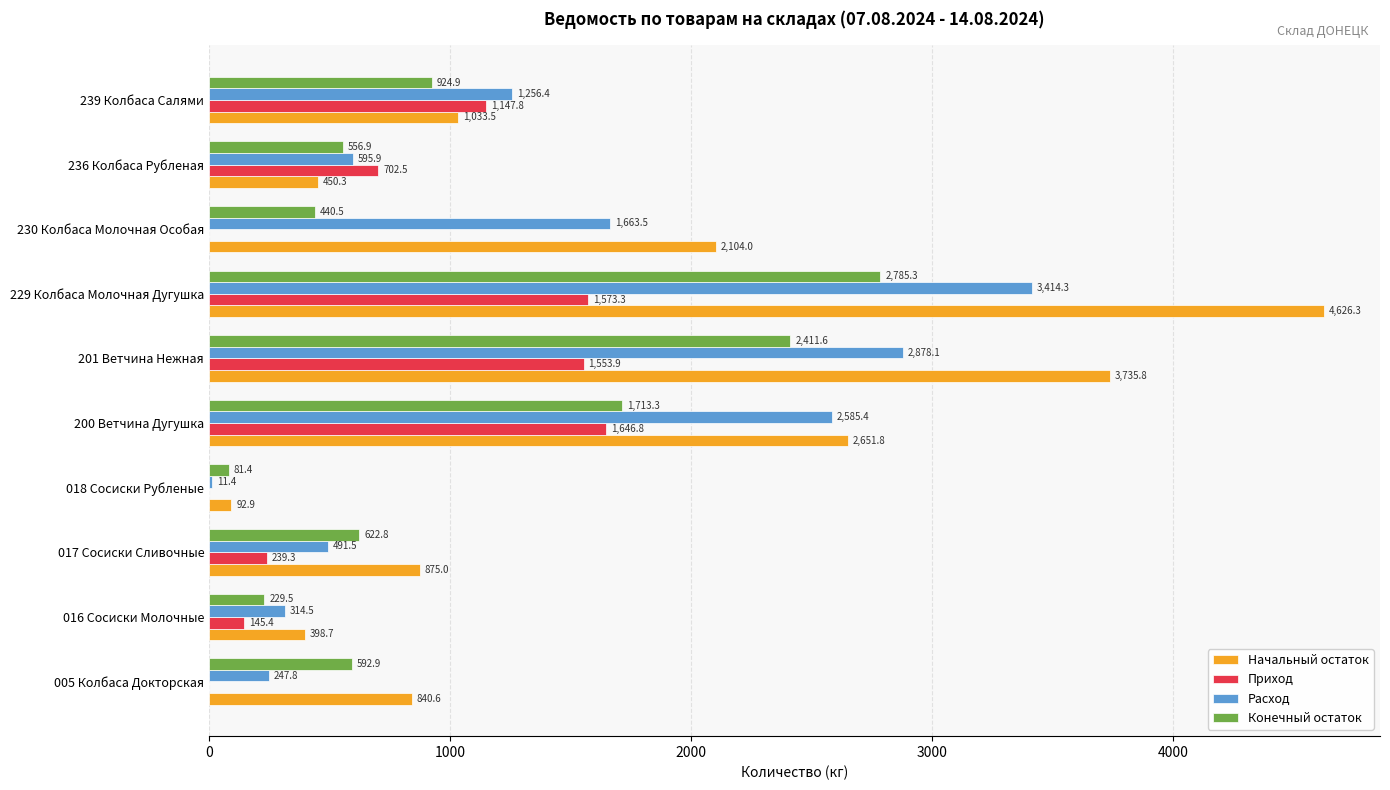

At which category is the sum across all series the highest?

229 Колбаса Молочная Дугушка